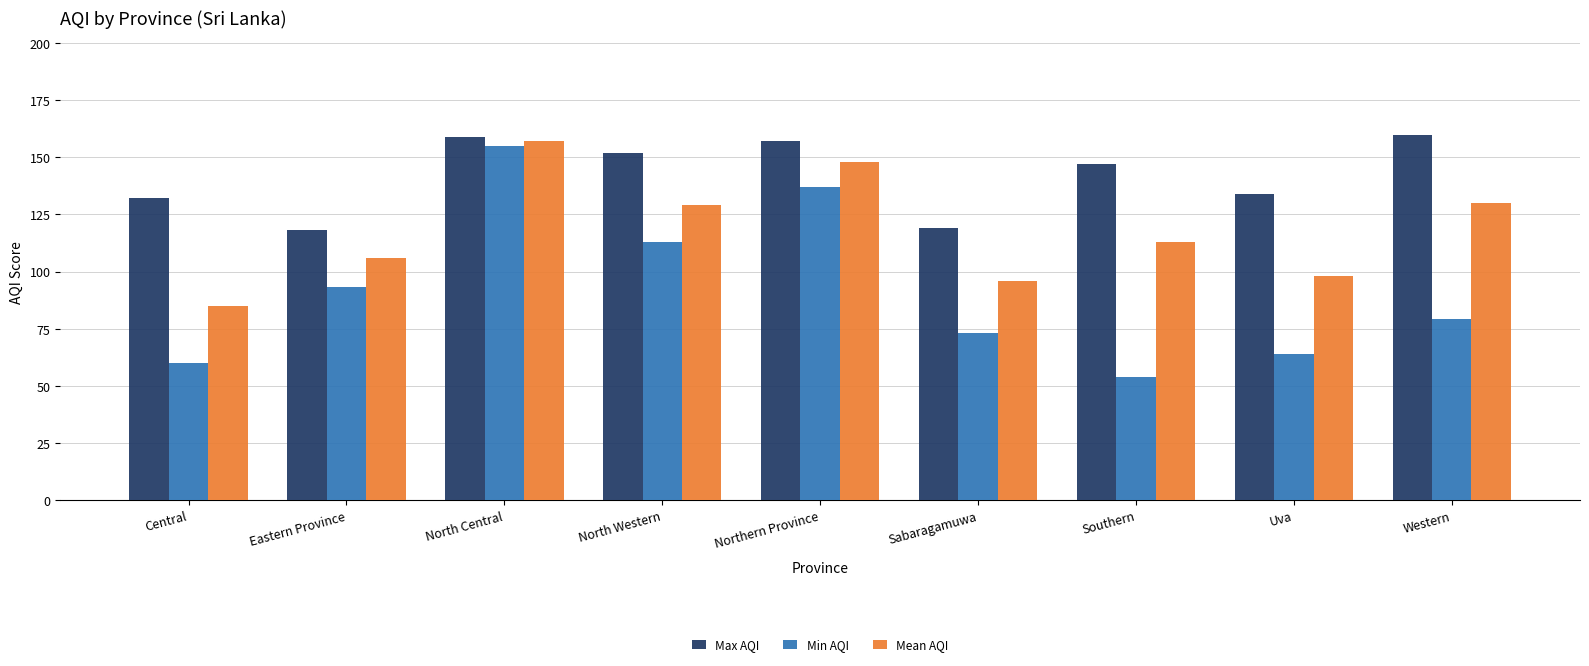

Reading left to right, extract all data points from this chart.

Max AQI: 132	118	159	152	157	119	147	134	160
Min AQI: 60	93	155	113	137	73	54	64	79
Mean AQI: 85	106	157	129	148	96	113	98	130